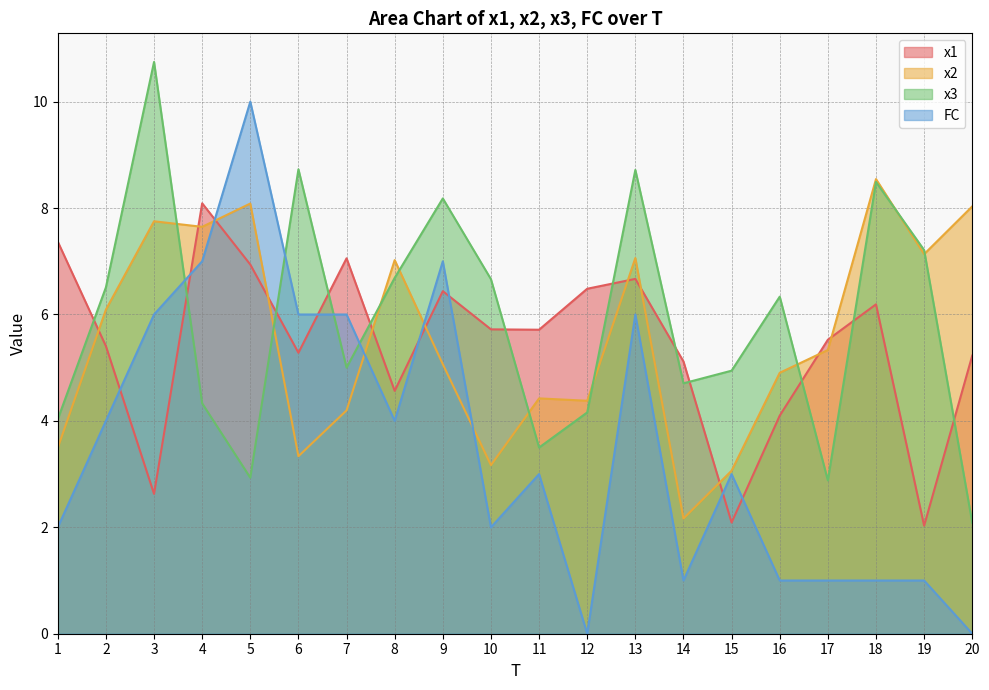

True or false: FC has a value of 0.6 at 1.

False